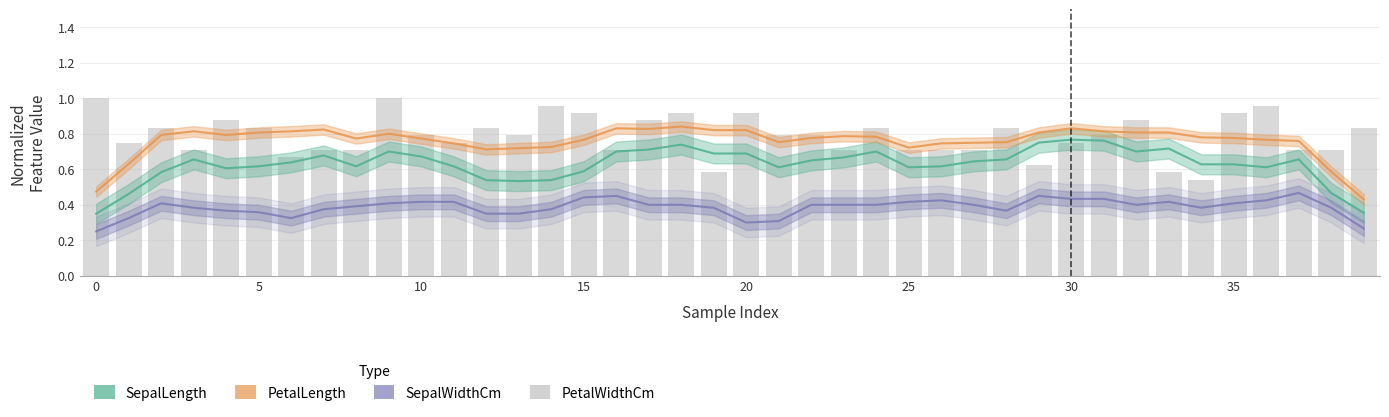

Count the number of categories in the chart.

40